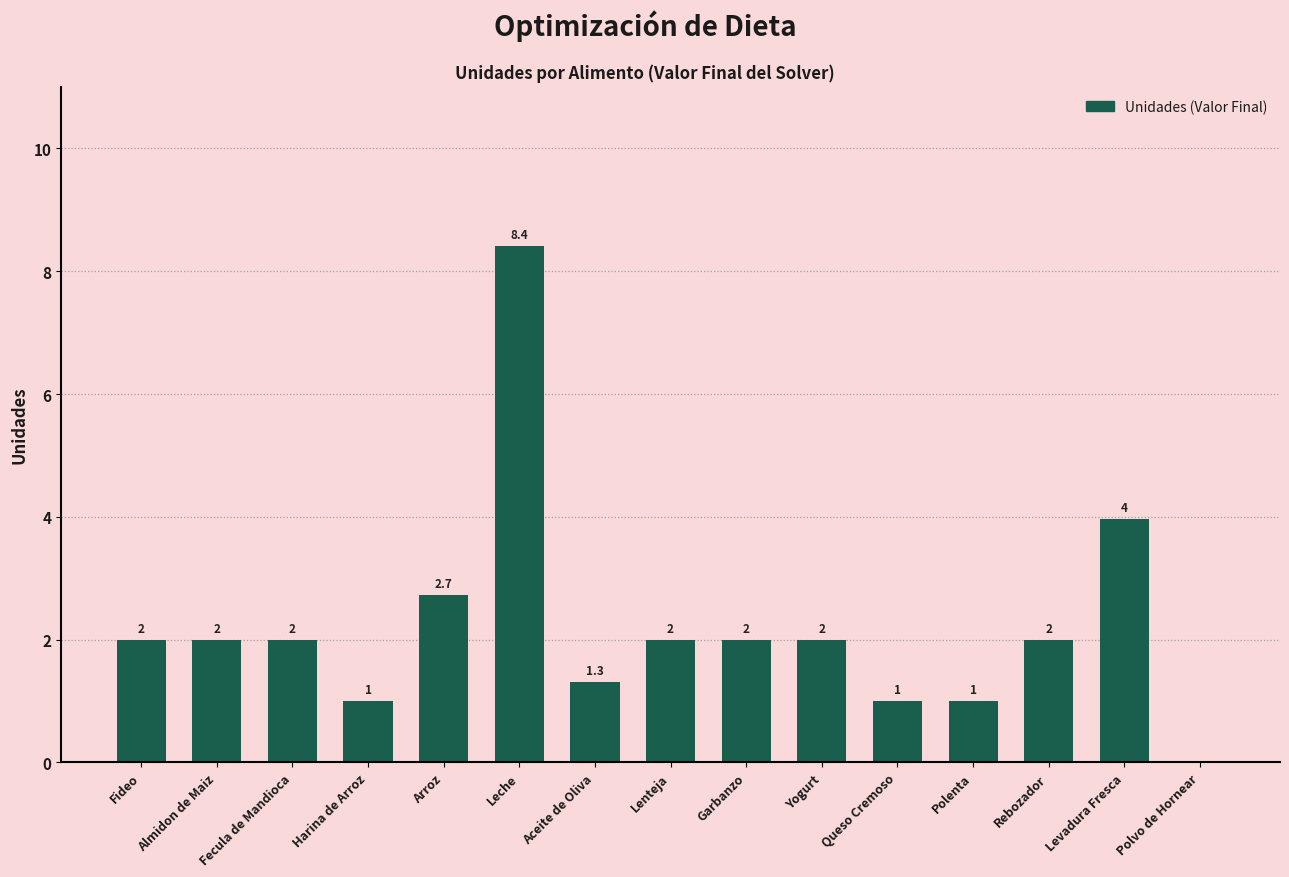

What is the change in value from Fideo to Queso Cremoso?

-1.0